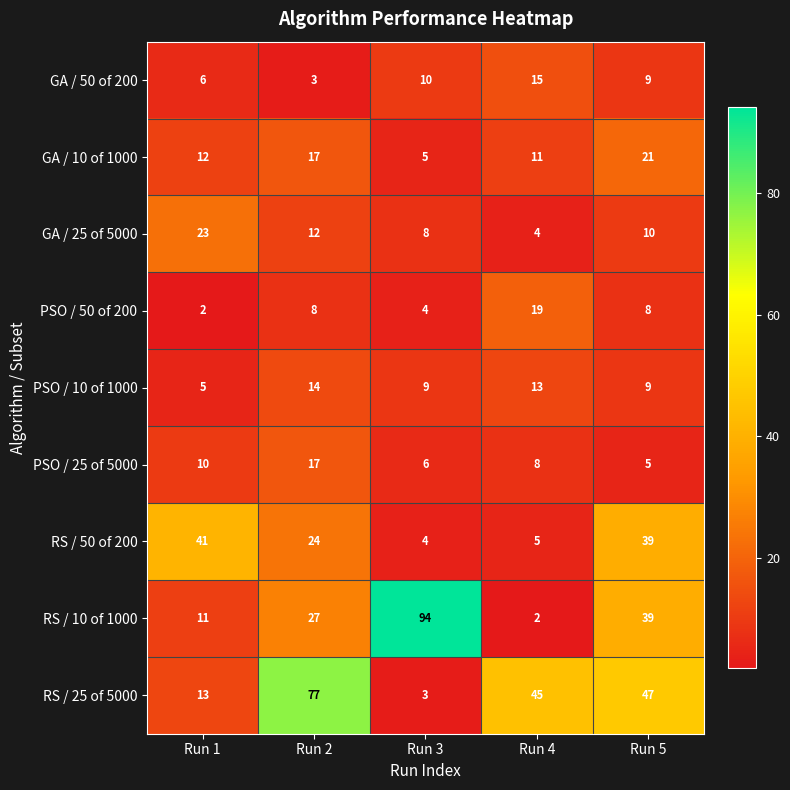

What is the spread (max minus min) of values at Run 4?

43